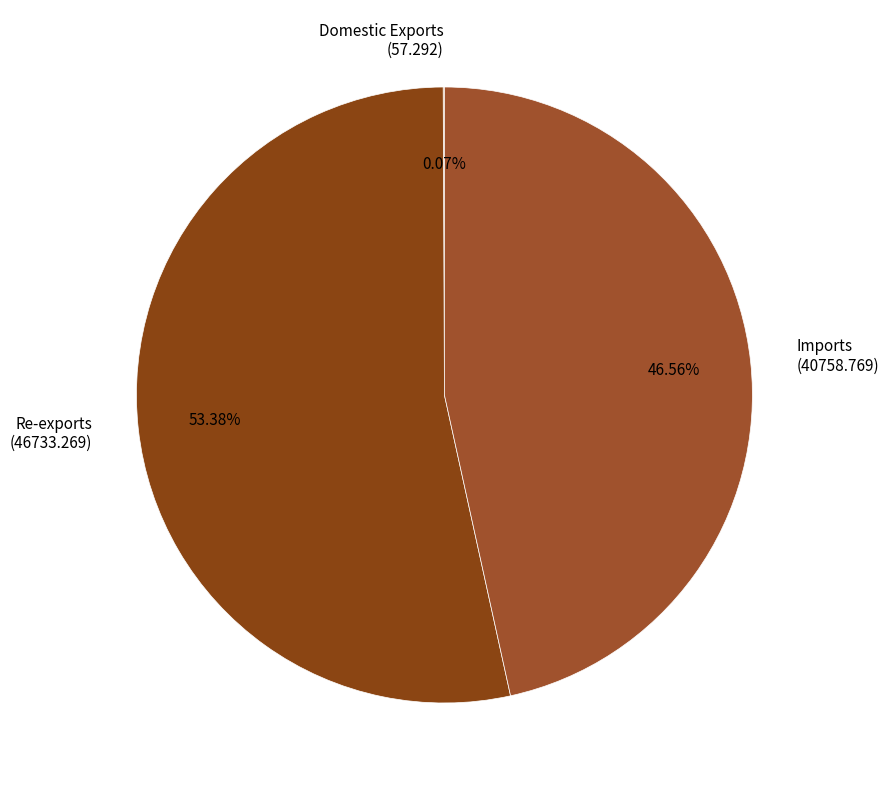

Between Imports (40758.769) and Re-exports (46733.269), which is larger?

Re-exports (46733.269)